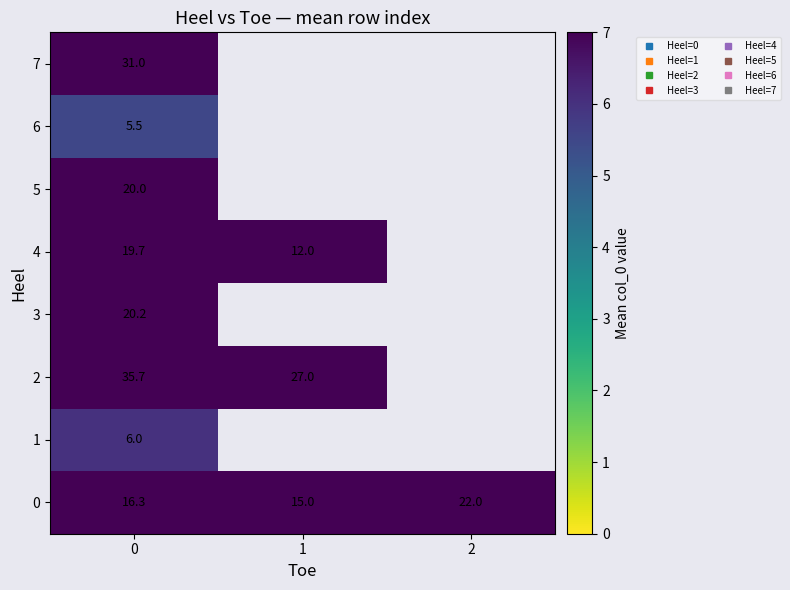

List the series in order of their peak value, lowest first.

6, 1, 4, 5, 3, 0, 7, 2